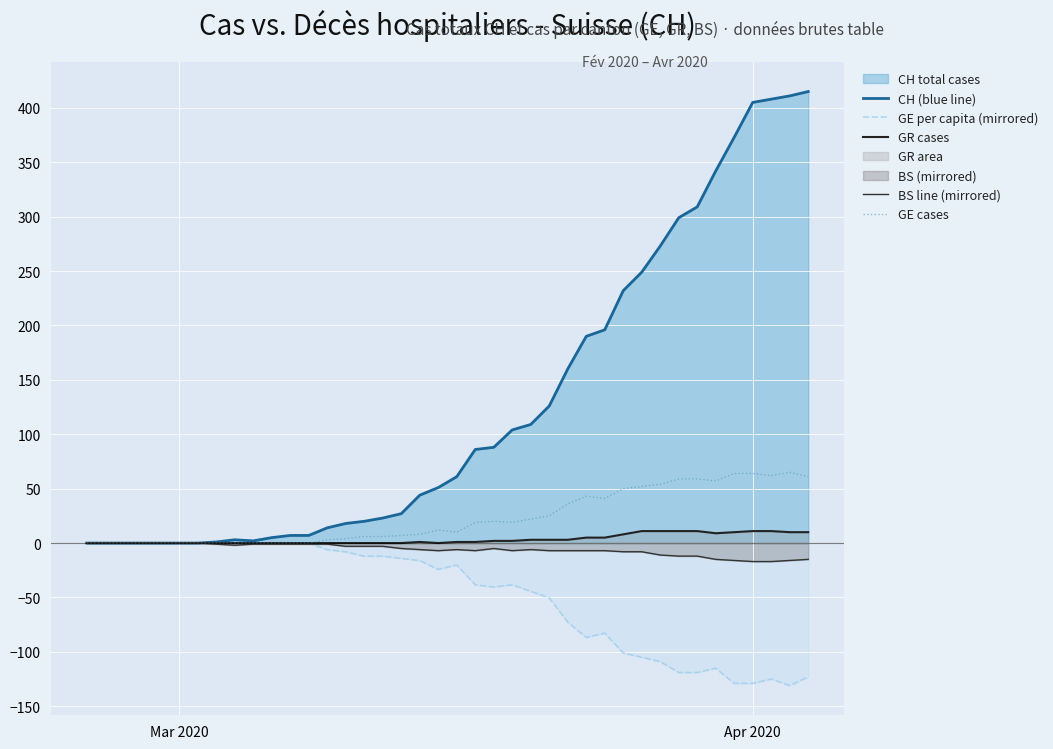

What is the maximum value shown in the chart?

415.0